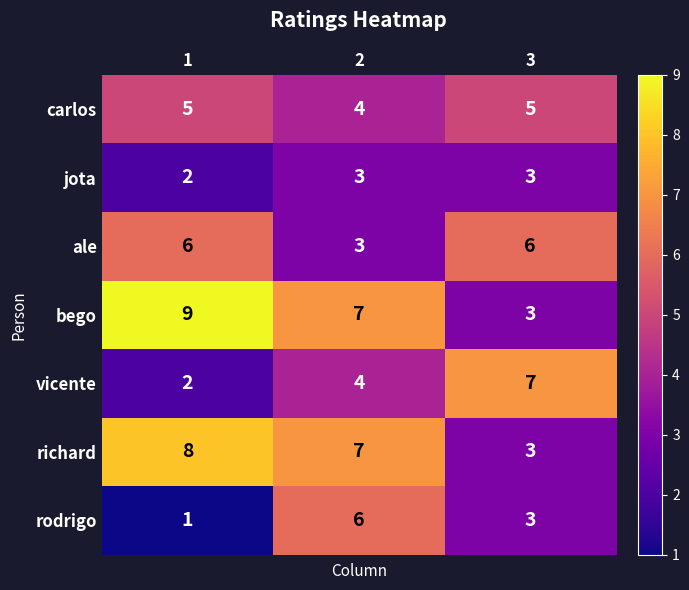

Which series has the largest range (max minus min)?

bego